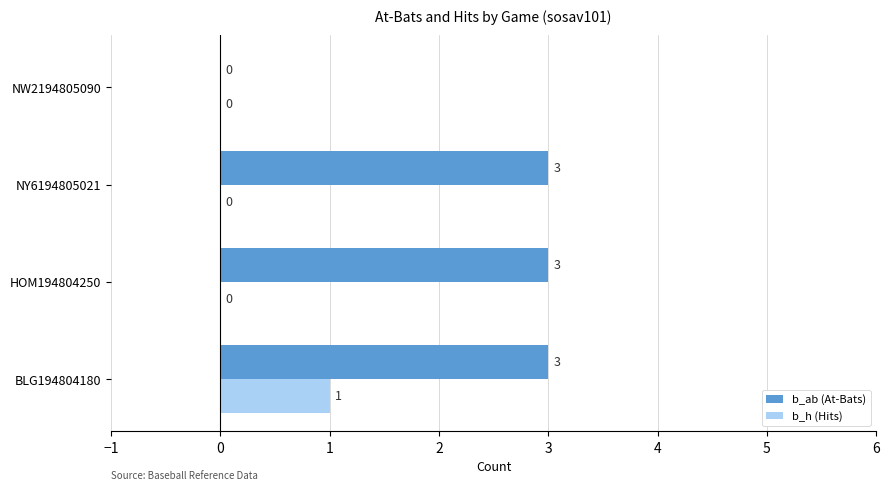

The b_h (Hits) series shows 1 at BLG194804180. True or false?

True